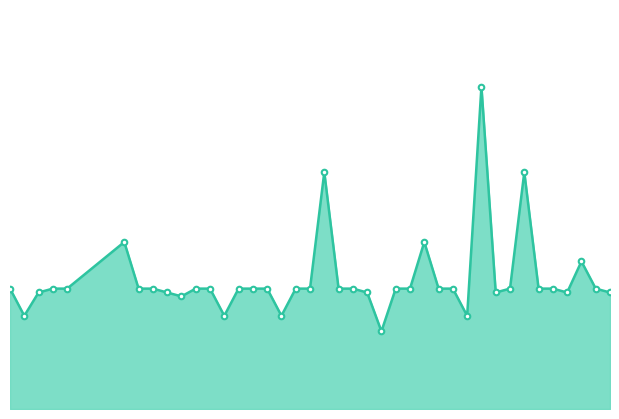

What is the sum of all values?

12.1